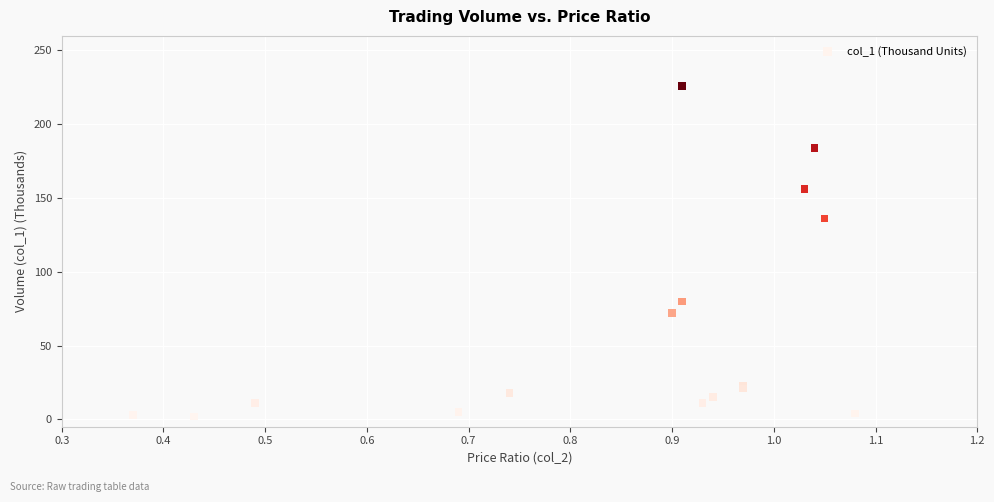

What Y value in the scatter plot is closest to 114?

136